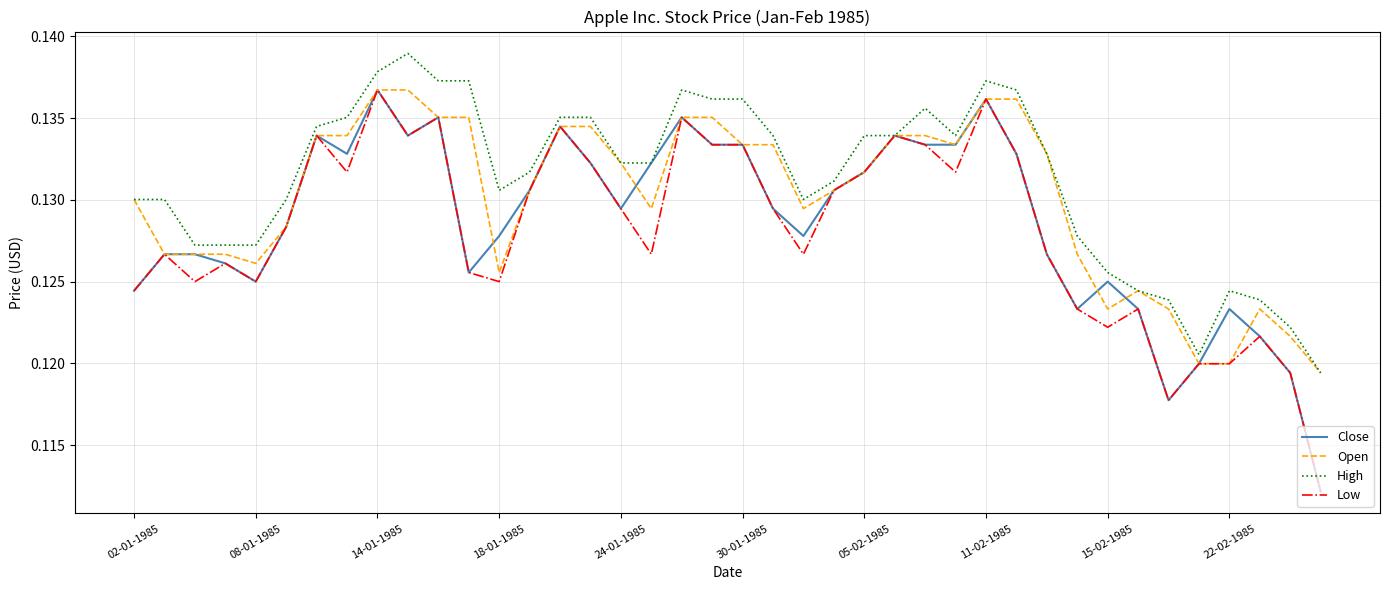

What are all the series names shown in the legend?

Close, Open, High, Low